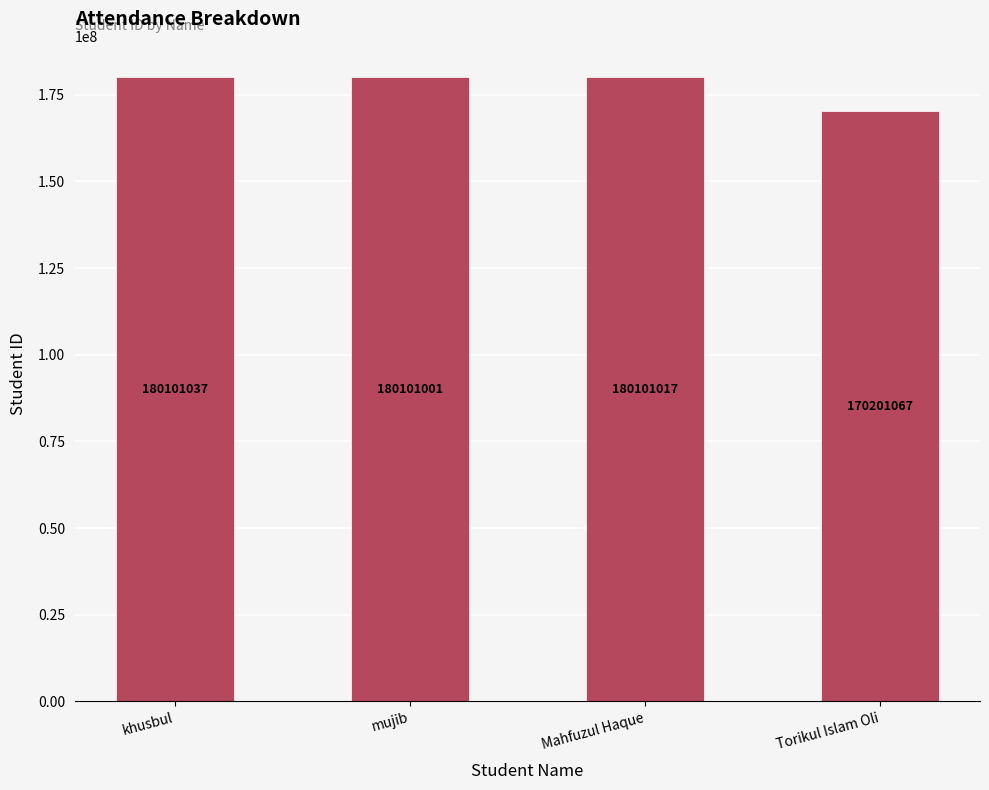

What is the difference between the second highest and minimum values?

9899950